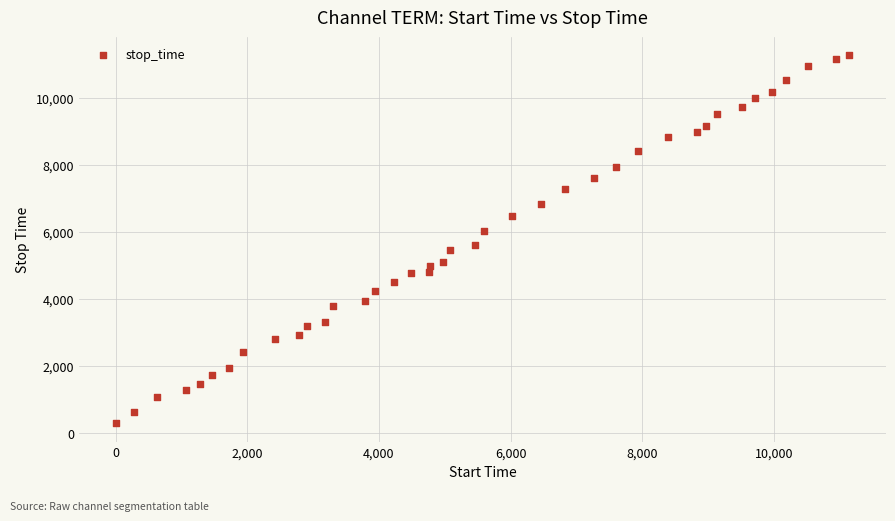

What is the range of Y values (max minus min)?

10980